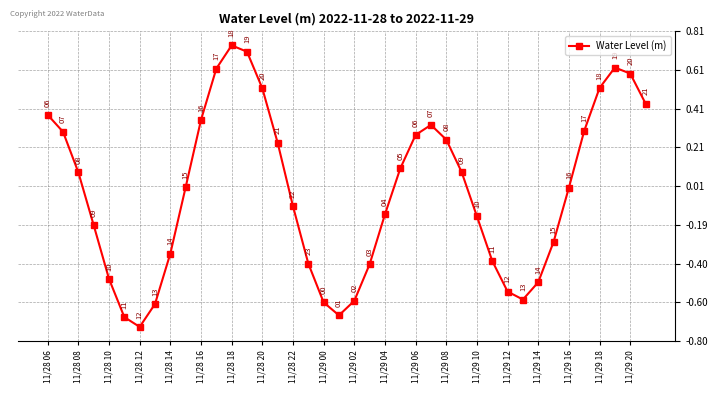

How many points are lower than both their immediate neighbors (excluding endpoints)?

3